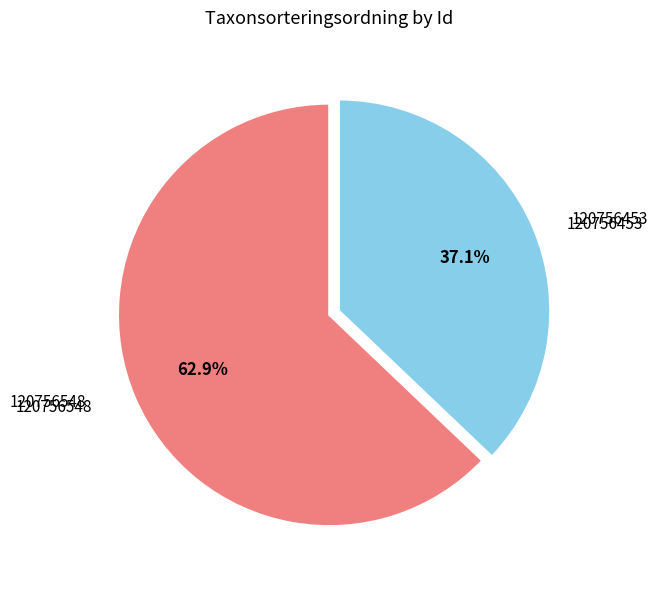

How much of the chart is everything except 120756453?

62.9%